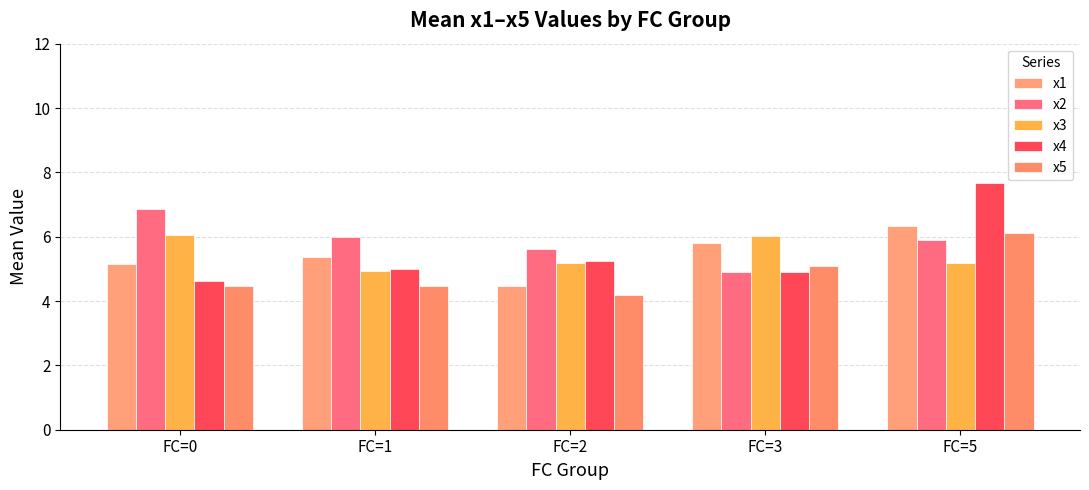

At which label does x3 first exceed 5?

FC=0